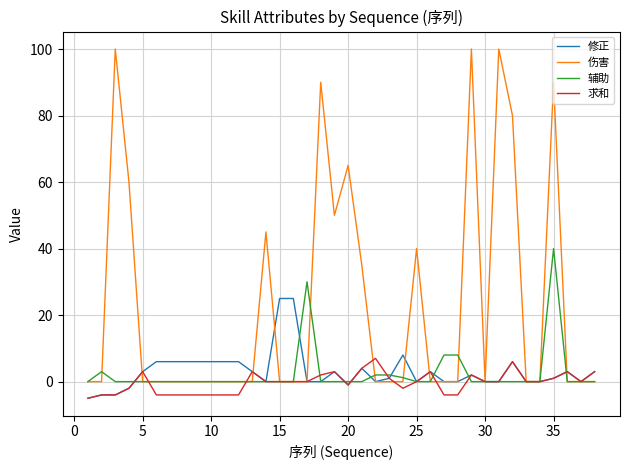

Which series has the largest total across all categories?

伤害